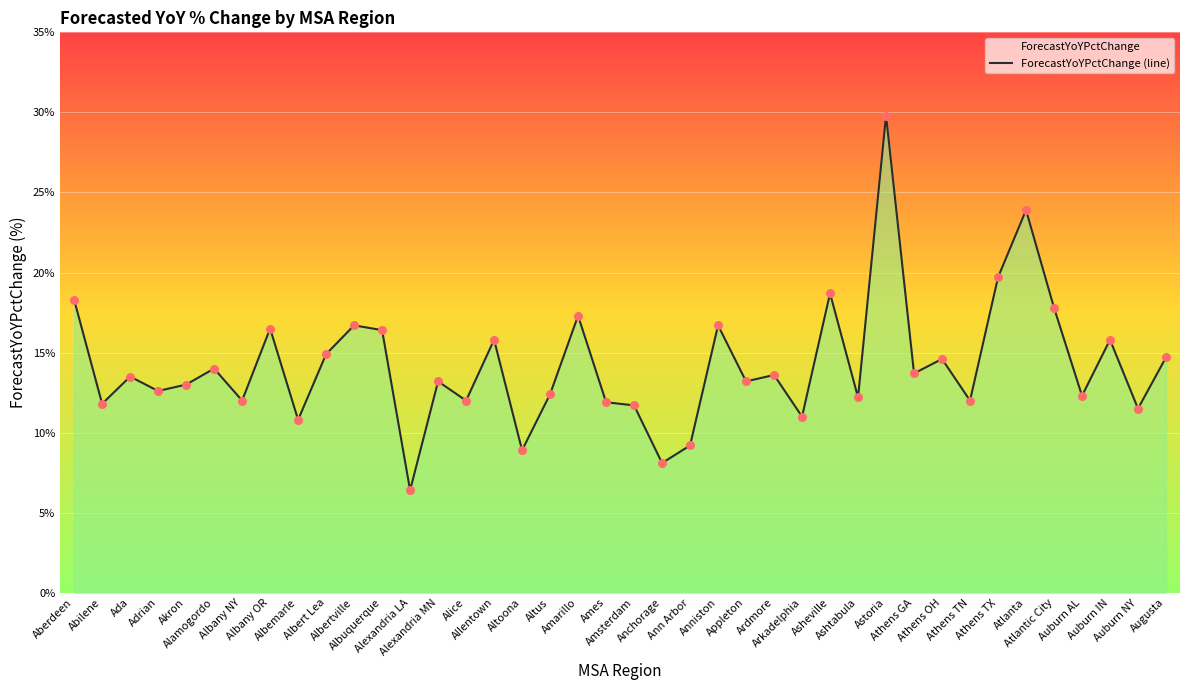

Approximately how many times larger is the value at Atlanta compared to Albuquerque?

1.5